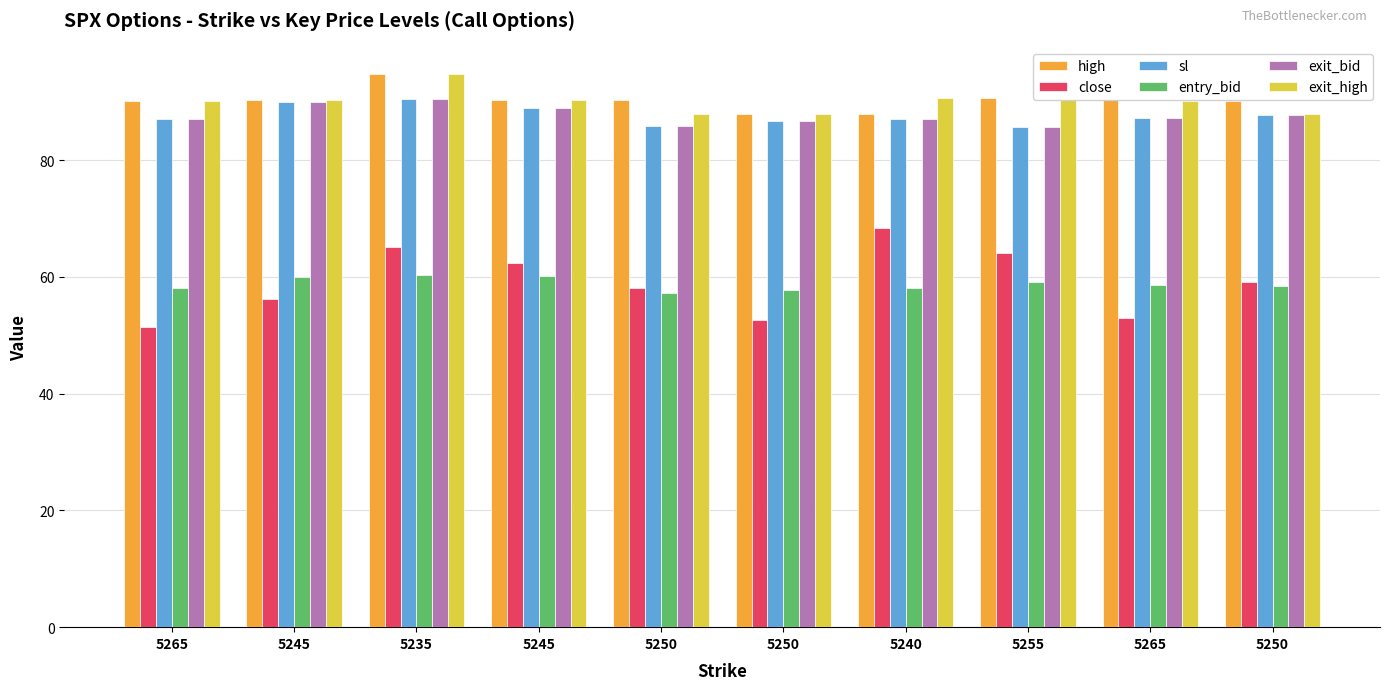

What is the difference between the second highest and second lowest values in the high series?

2.6